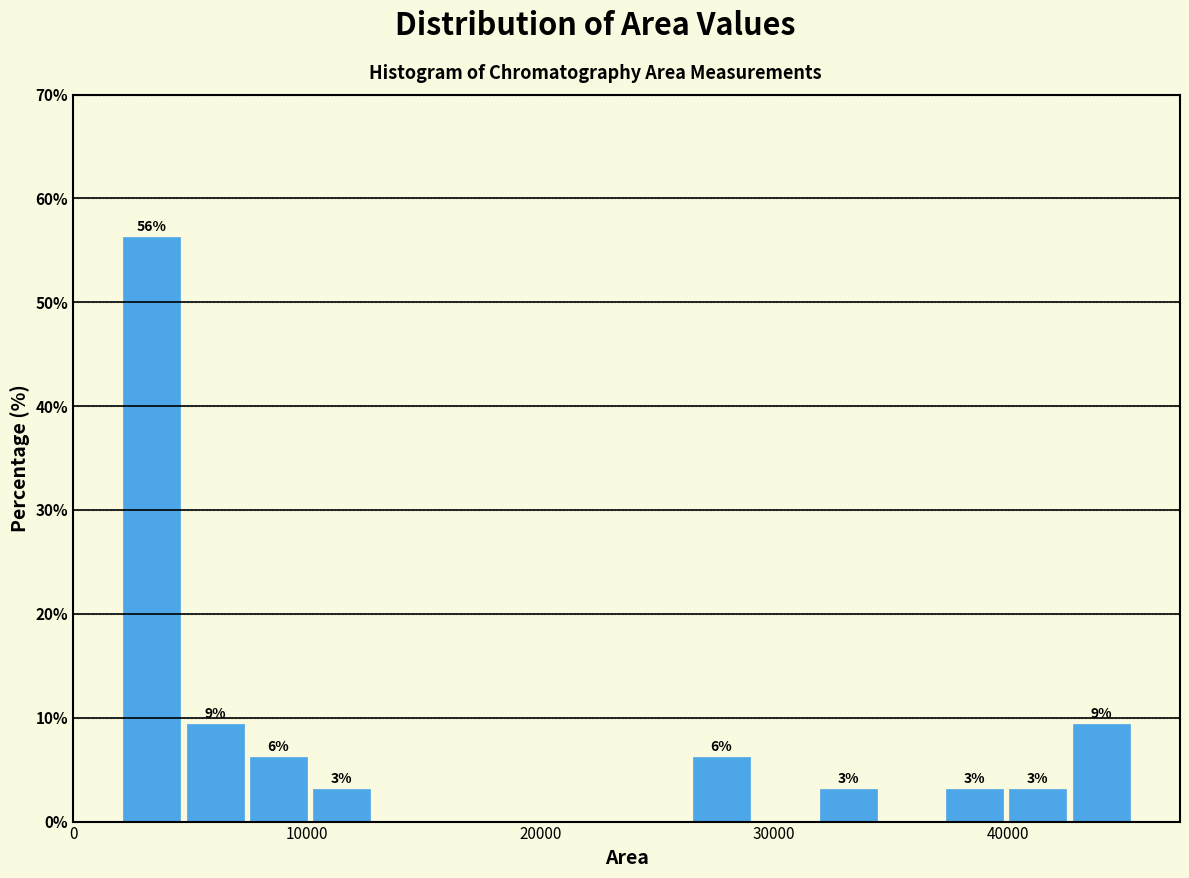

Around what value on the x-axis is the tallest bar? Give the approximate position of its centre, as read against the axis.

3000